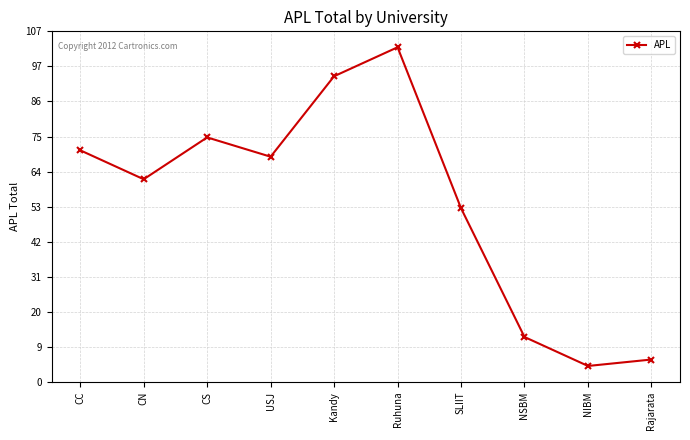

At which category does the chart reach its peak across all series?

Ruhuna